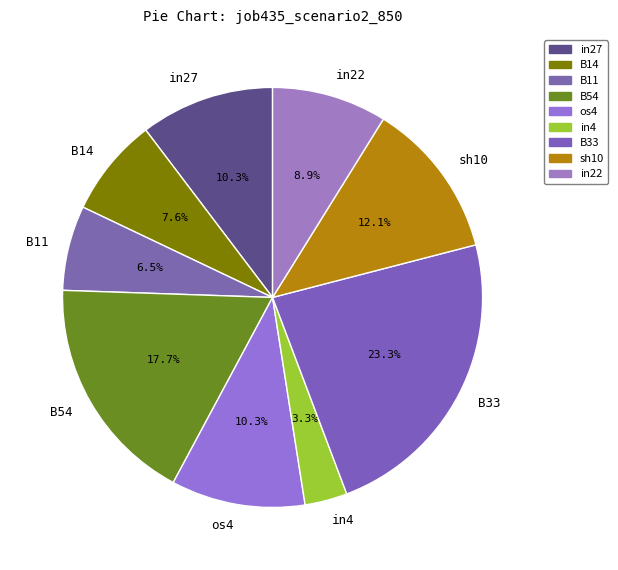

What percentage is the in22 slice, to the nearest percent?

9%